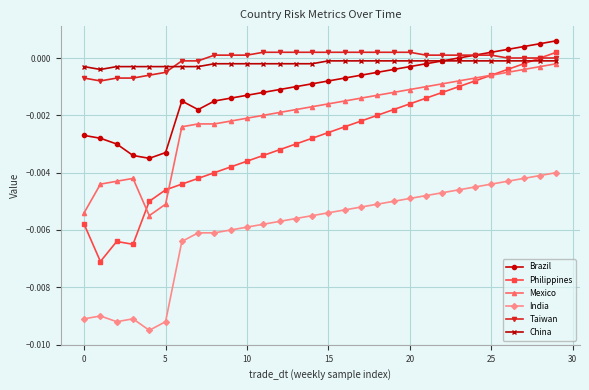

True or false: India and Brazil intersect in this chart.

False